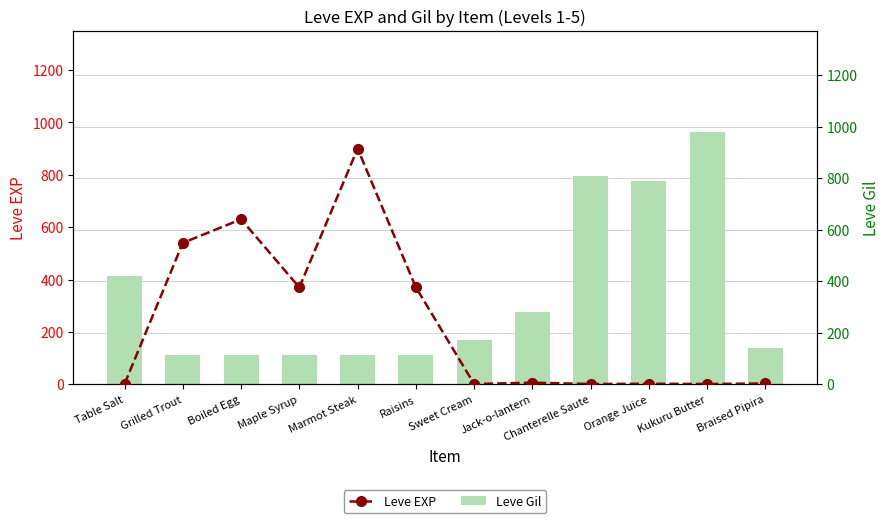

What is the value of the Leve EXP bar at the 10th from the left?

2